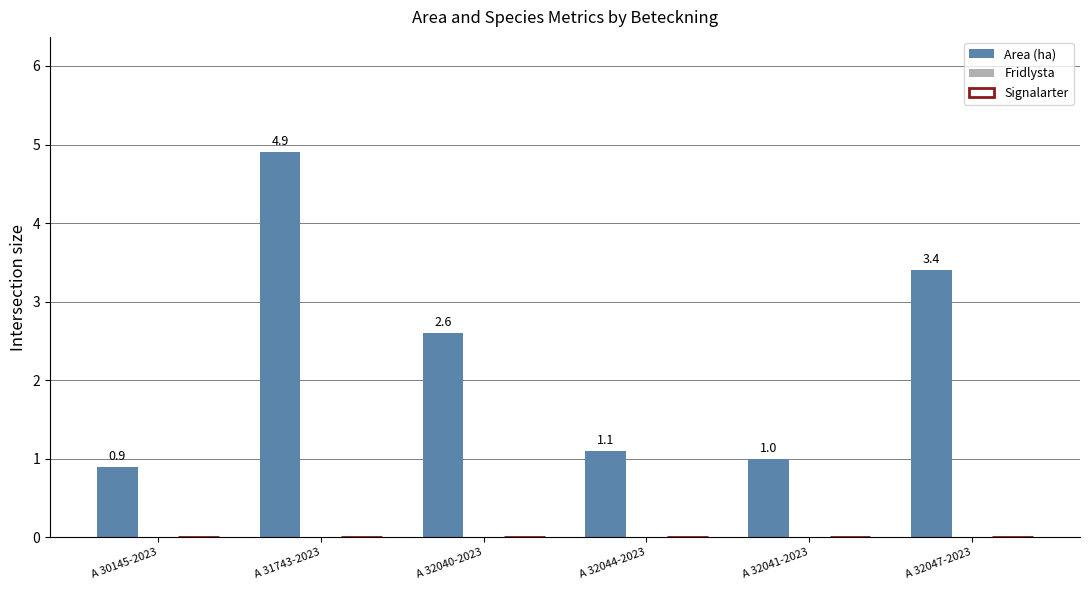

At which label is the value closest to 2?

A 32040-2023